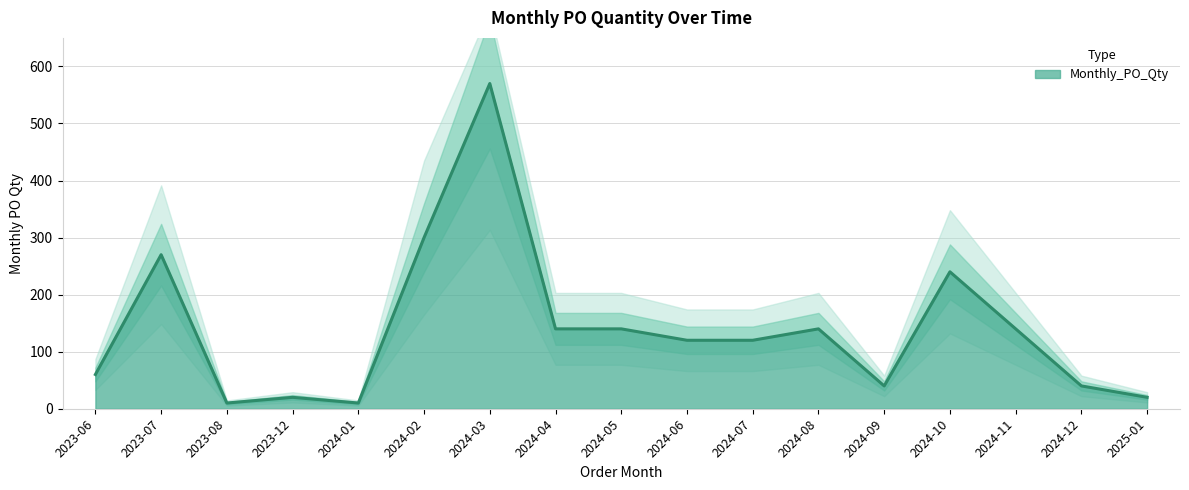

Reading left to right, extract all data points from this chart.

2023-06=60	2023-07=270	2023-08=10	2023-12=20	2024-01=10	2024-02=300	2024-03=570	2024-04=140	2024-05=140	2024-06=120	2024-07=120	2024-08=140	2024-09=40	2024-10=240	2024-11=140	2024-12=40	2025-01=20